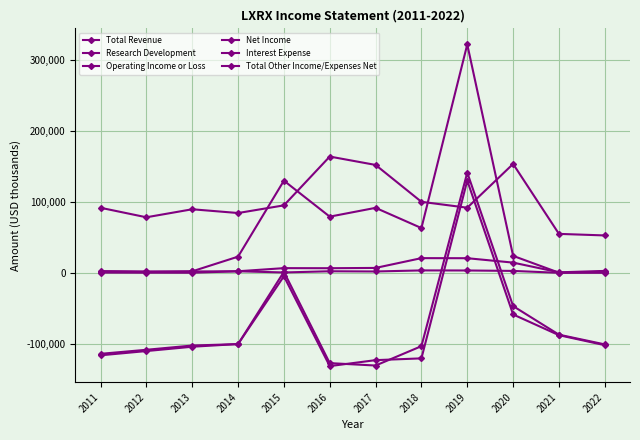

At which category does Net Income reach its first local peak?

2015